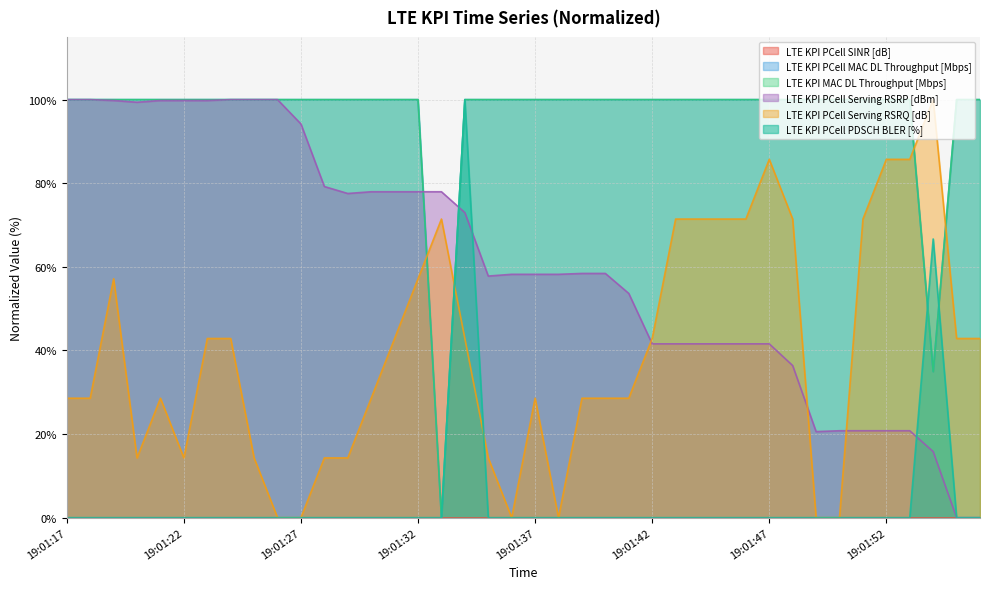

Reading right to left, extract all data points from this chart.

LTE KPI PCell MAC DL Throughput [Mbps]: 100.0	100.0	34.9	100.0	100.0	100.0	100.0	100.0	100.0	100.0	100.0	100.0	100.0	100.0	100.0	100.0	100.0	100.0	100.0	100.0	100.0	100.0	100.0	0.0	100.0	100.0	100.0	100.0	100.0	100.0	100.0	100.0	100.0	100.0	100.0	100.0	100.0	100.0	100.0	100.0
LTE KPI MAC DL Throughput [Mbps]: 100.0	100.0	34.9	100.0	100.0	100.0	100.0	100.0	100.0	100.0	100.0	100.0	100.0	100.0	100.0	100.0	100.0	100.0	100.0	100.0	100.0	100.0	100.0	0.0	100.0	100.0	100.0	100.0	100.0	100.0	100.0	100.0	100.0	100.0	100.0	100.0	100.0	100.0	100.0	100.0
LTE KPI PCell Serving RSRP [dBm]: 0.0	0.0	15.8	20.8	20.8	20.8	20.8	20.6	36.4	41.6	41.6	41.6	41.6	41.6	41.6	53.6	58.4	58.4	58.2	58.2	58.2	57.8	73.0	78.0	78.0	78.0	78.0	77.5	79.2	94.2	100.0	100.0	100.0	99.8	99.8	99.8	99.4	99.8	100.0	100.0
LTE KPI PCell Serving RSRQ [dB]: 42.9	42.9	100.0	85.7	85.7	71.4	0.0	0.0	71.4	85.7	71.4	71.4	71.4	71.4	42.9	28.6	28.6	28.6	0.0	28.6	0.0	14.3	42.9	71.4	57.1	42.9	28.6	14.3	14.3	0.0	0.0	14.3	42.9	42.9	14.3	28.6	14.3	57.1	28.6	28.6
LTE KPI PCell PDSCH BLER [%]: 0.0	0.0	66.7	0.0	0.0	0.0	0.0	0.0	0.0	0.0	0.0	0.0	0.0	0.0	0.0	0.0	0.0	0.0	0.0	0.0	0.0	0.0	100.0	0.0	0.0	0.0	0.0	0.0	0.0	0.0	0.0	0.0	0.0	0.0	0.0	0.0	0.0	0.0	0.0	0.0